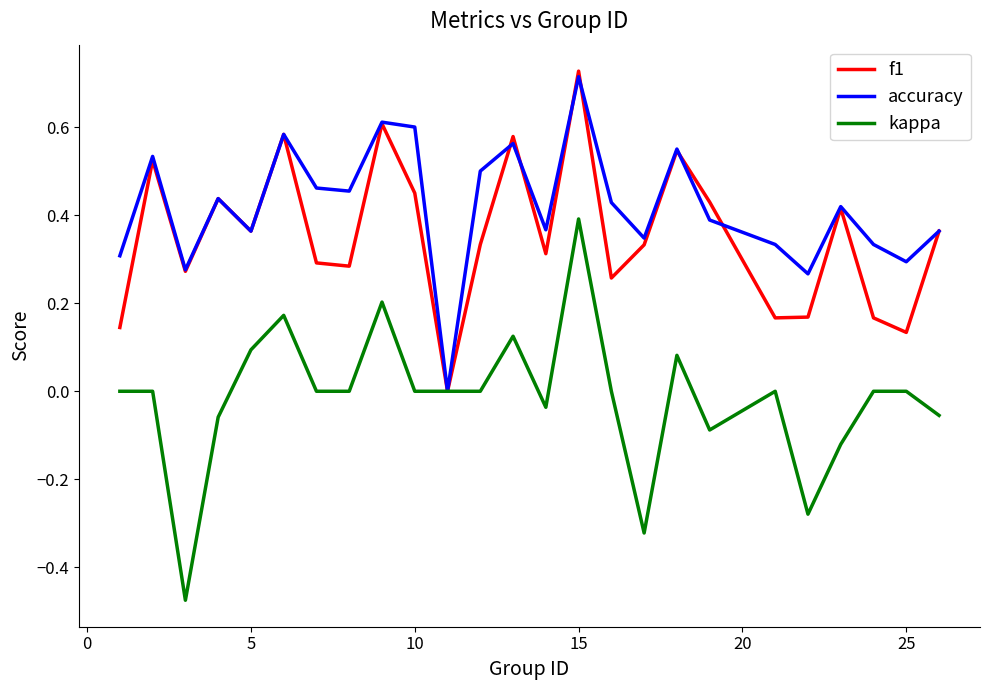

Which series has the widest spread of values?

kappa